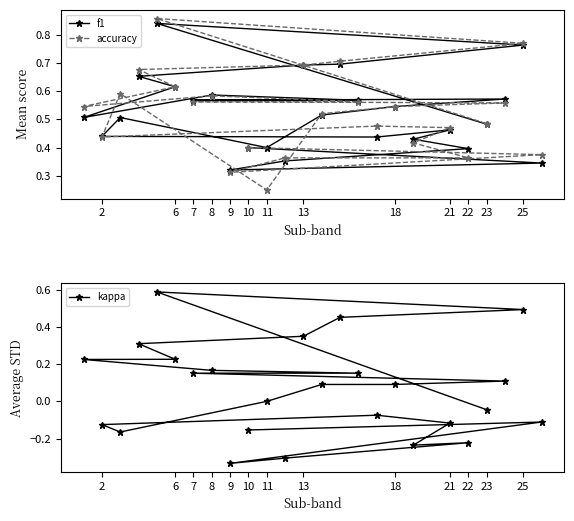

Is it true that accuracy equals 0.9 at 6?

False